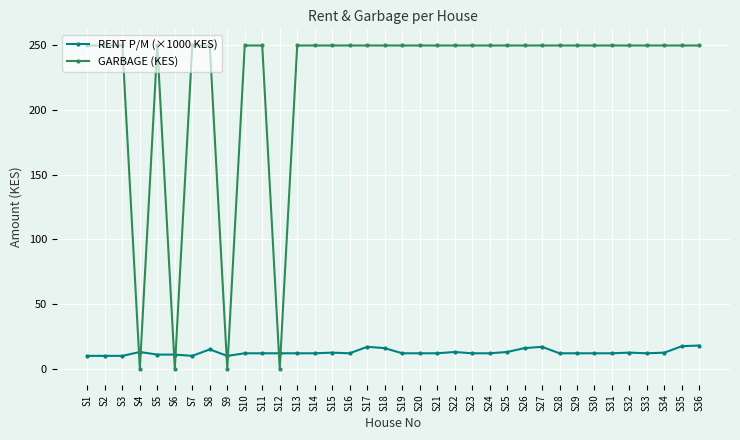

How many lines are shown in the chart?

2